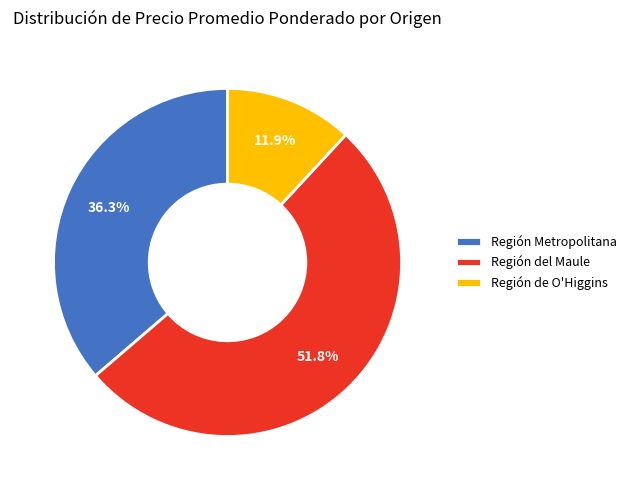

Approximately how many times larger is the value at Región del Maule compared to Región Metropolitana?

1.4